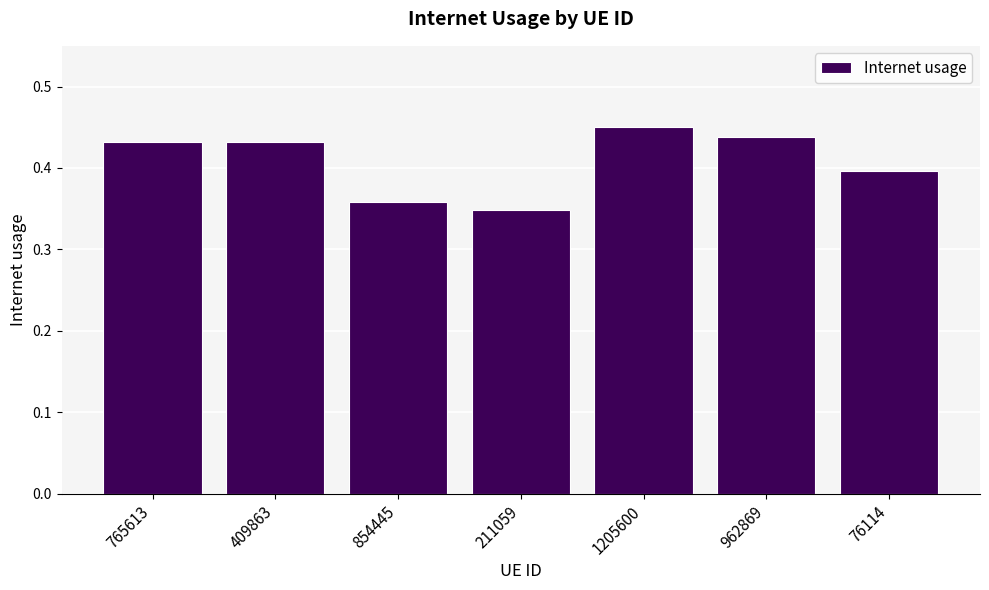

The chart shows a value of 0.1 at 854445. True or false?

False